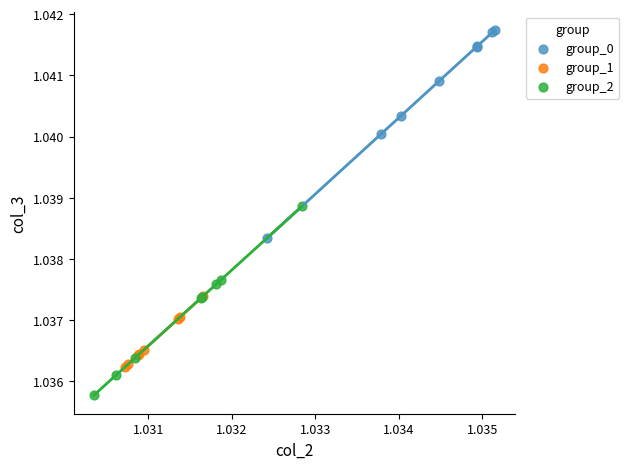

Which series has the widest spread of Y values?

group_0